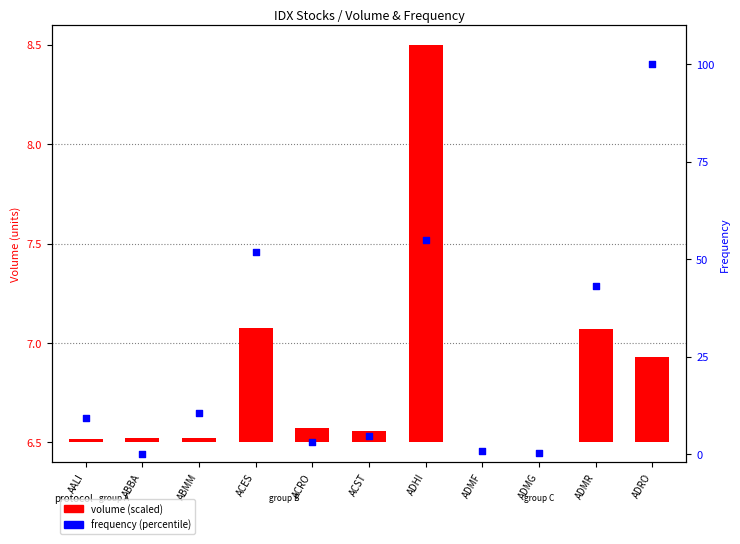

Which series contains the highest Y value?

frequency (percentile)